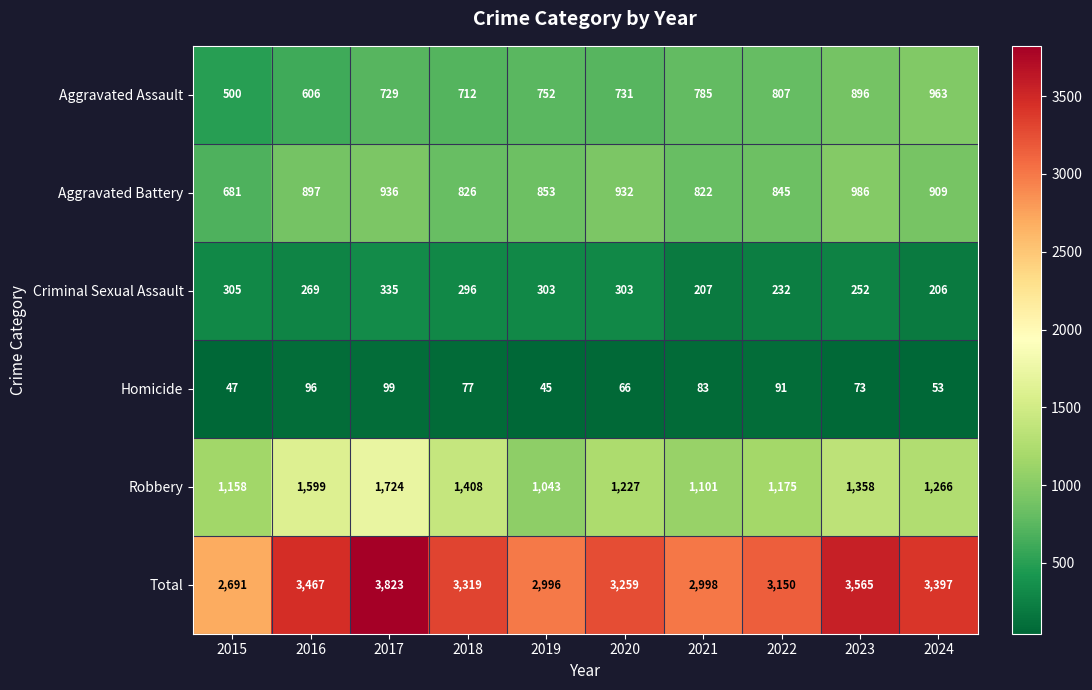

Is it true that Total equals 5104 at 2016?

False